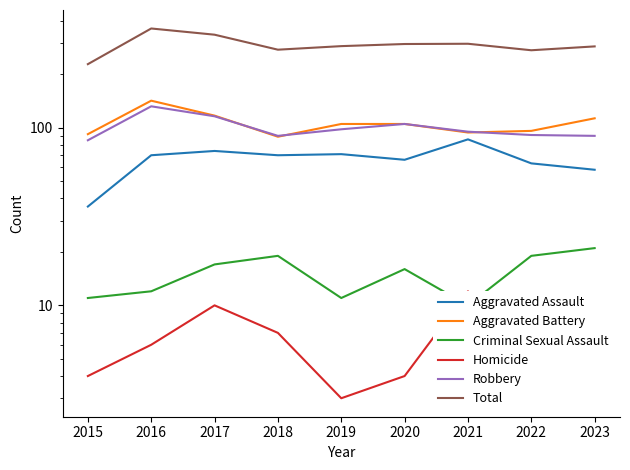

Reading right to left, transcribe all the data shown in this chart.

Aggravated Assault: 2023=58	2022=63	2021=86	2020=66	2019=71	2018=70	2017=74	2016=70	2015=36
Aggravated Battery: 2023=113	2022=96	2021=94	2020=105	2019=105	2018=89	2017=117	2016=142	2015=92
Criminal Sexual Assault: 2023=21	2022=19	2021=10	2020=16	2019=11	2018=19	2017=17	2016=12	2015=11
Homicide: 2023=5	2022=4	2021=12	2020=4	2019=3	2018=7	2017=10	2016=6	2015=4
Robbery: 2023=90	2022=91	2021=95	2020=105	2019=98	2018=90	2017=116	2016=132	2015=85
Total: 2023=287	2022=273	2021=297	2020=296	2019=288	2018=275	2017=334	2016=362	2015=228